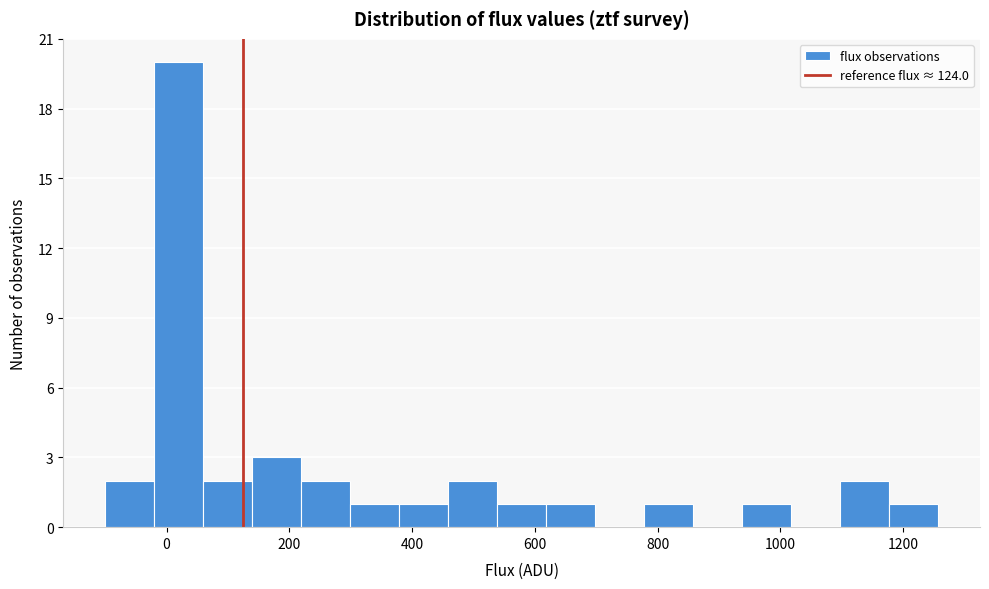

Read against the x-axis, roughly where is the centre of the tallest bar?

20